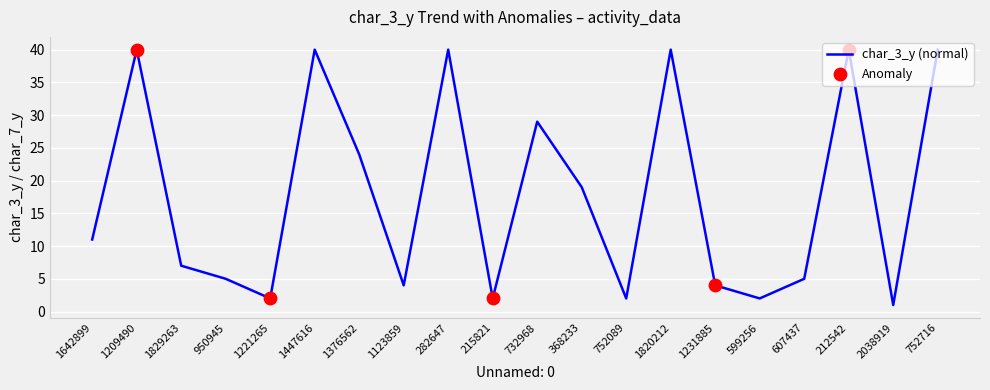

What is the change in value from 1642899 to 1820212?

+29